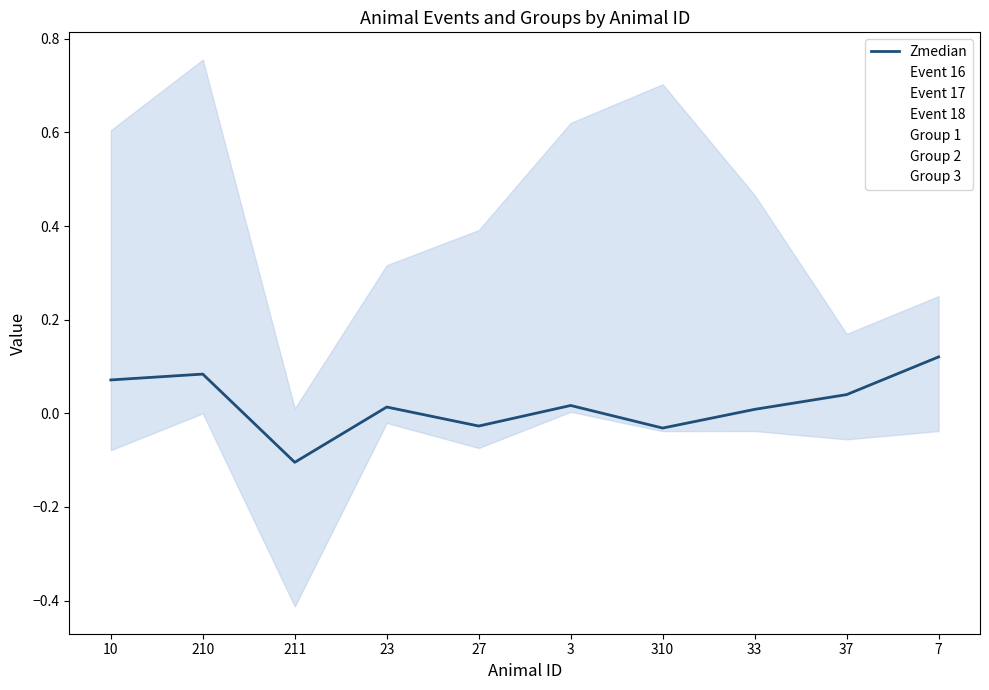

What is the minimum value shown in the chart?

-0.1